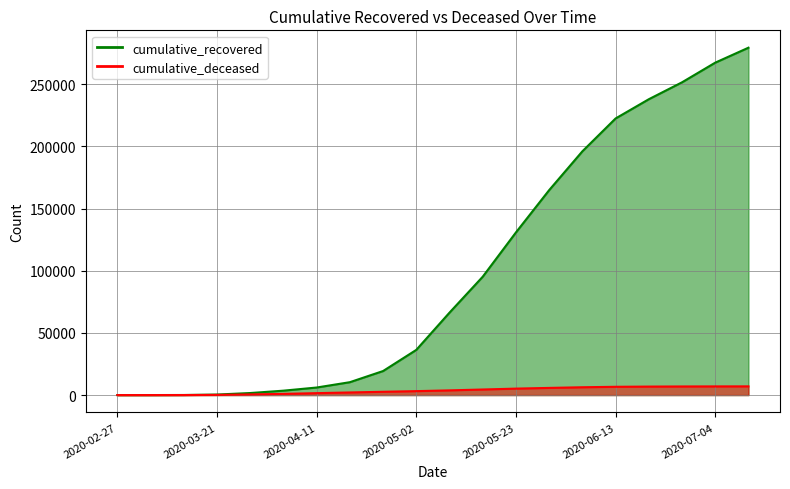

The cumulative_recovered series shows 44631 at 2020-05-09. True or false?

False